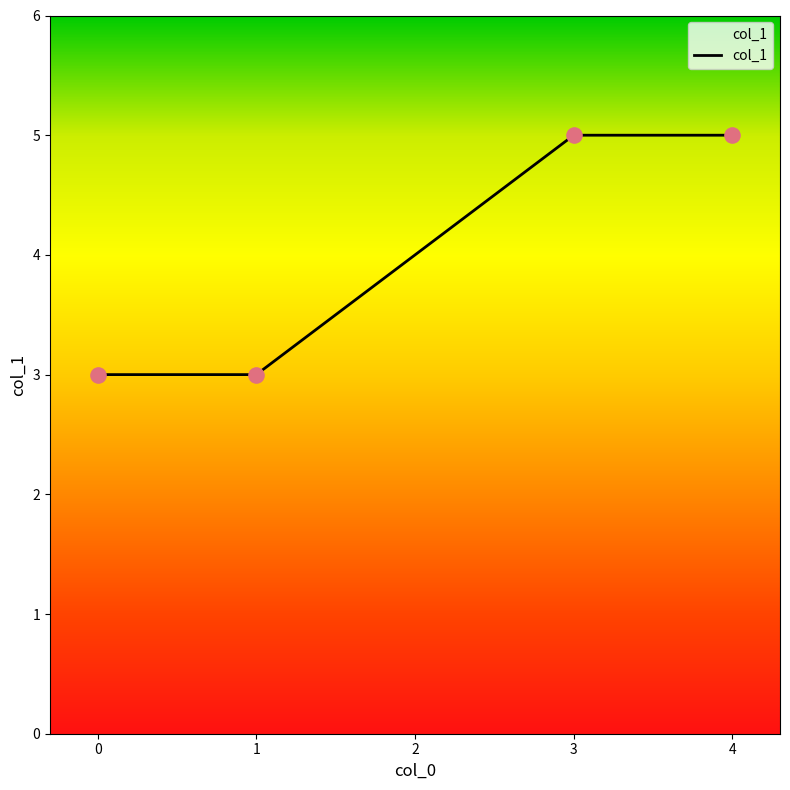

What is the ratio of the value at 3 to the value at 1?

1.7